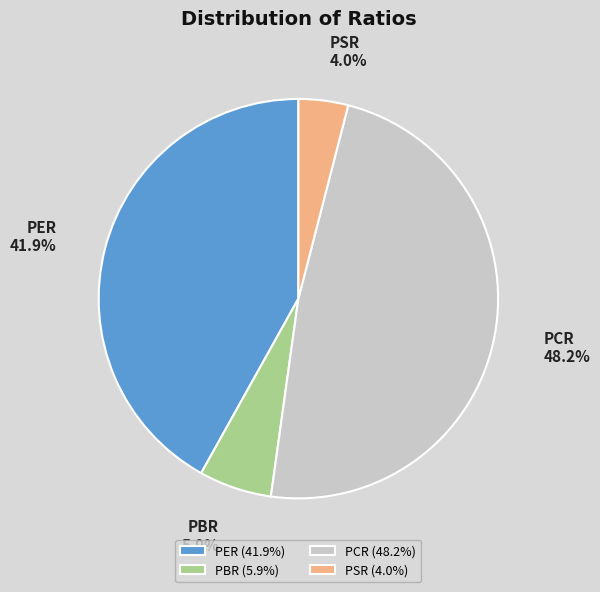

Is it true that PER is 55% of the pie?

False